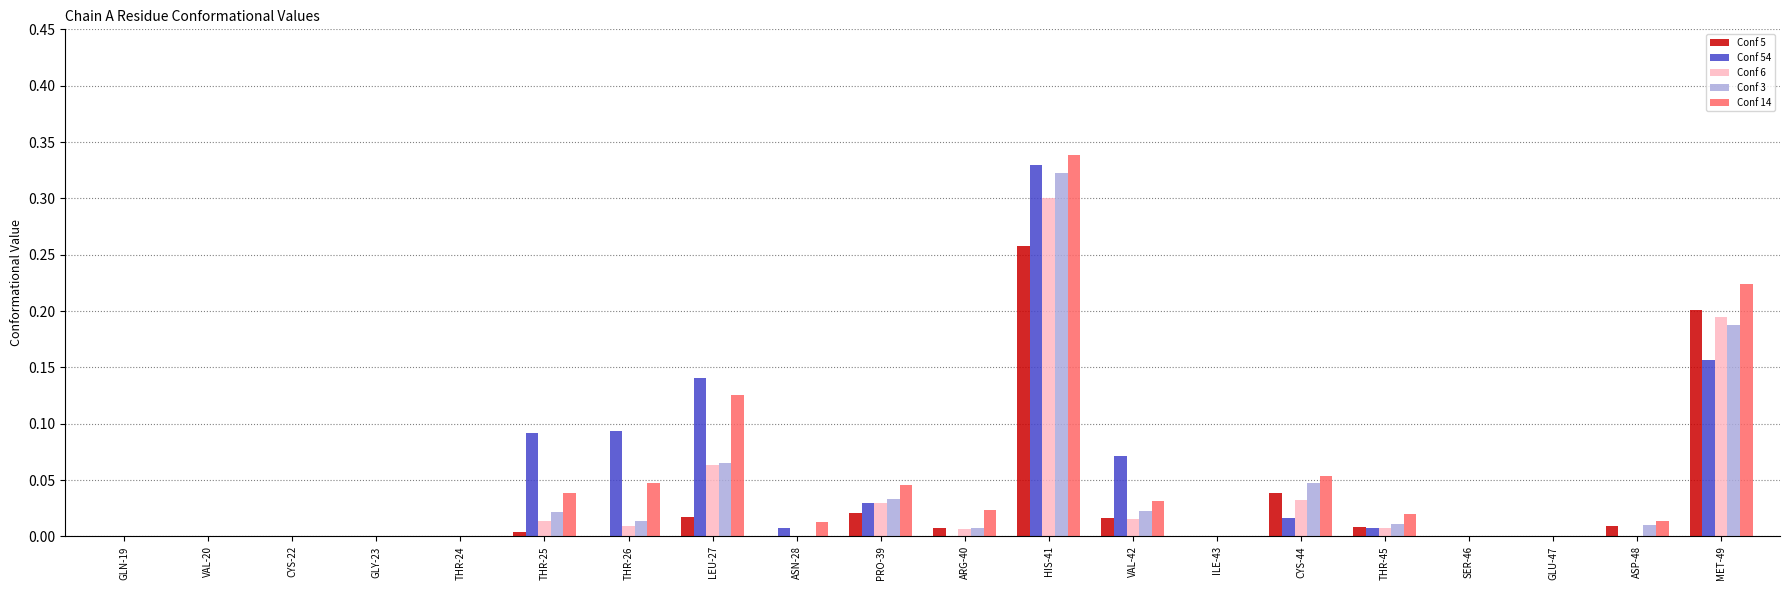

At which category is the sum across all series the highest?

HIS-41